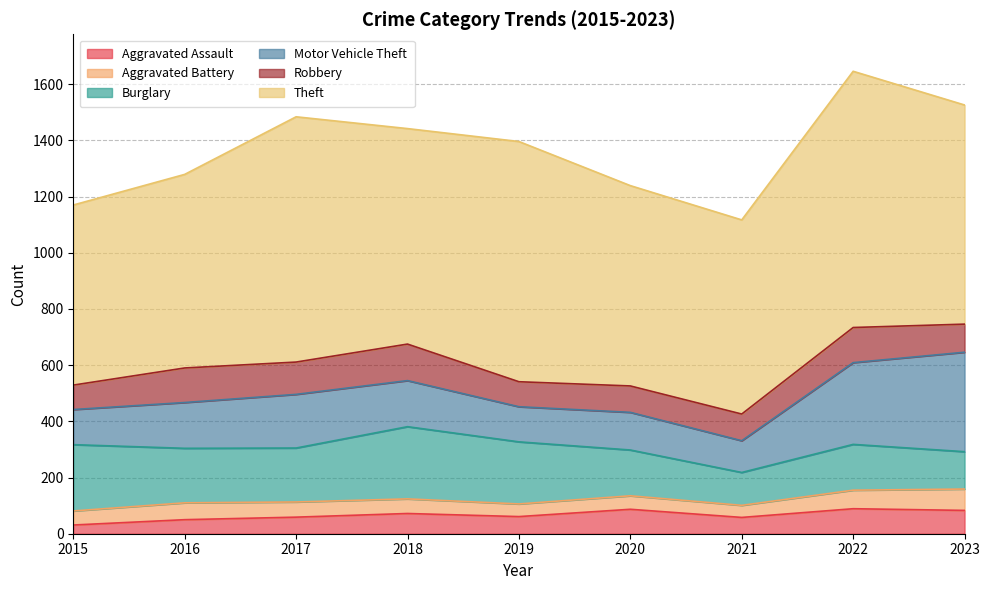

What is the difference between the maximum and minimum values in the Burglary series?

140